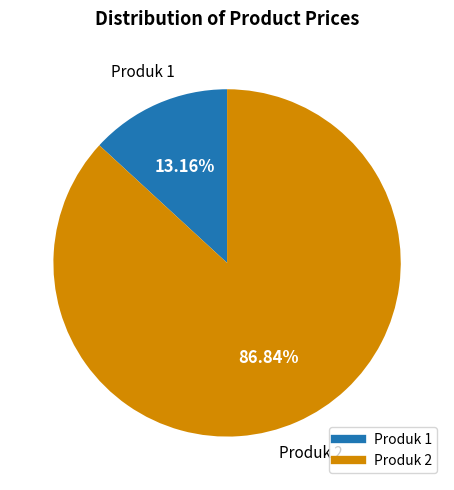

What is the ratio of the value at Produk 2 to the value at Produk 1?

6.6